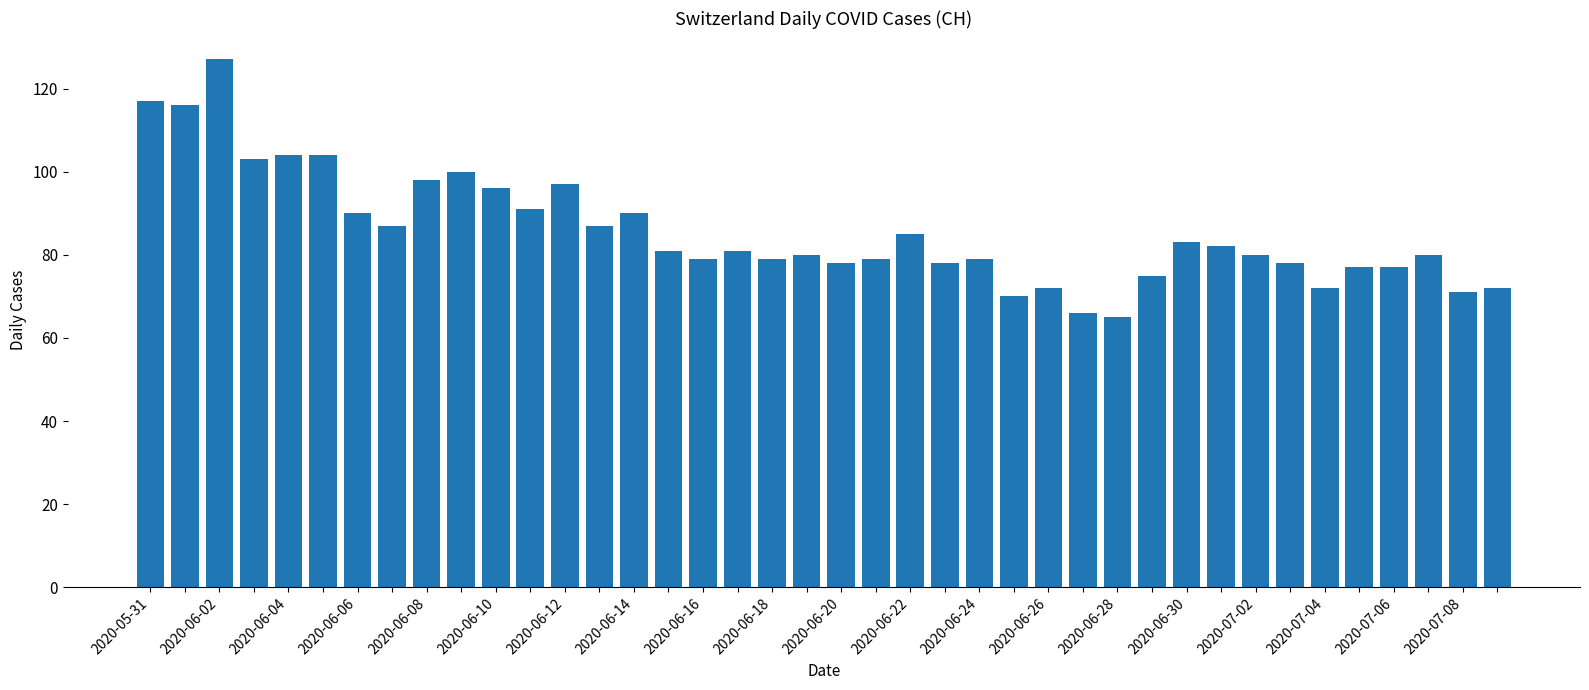

How many bars are there in total?

40